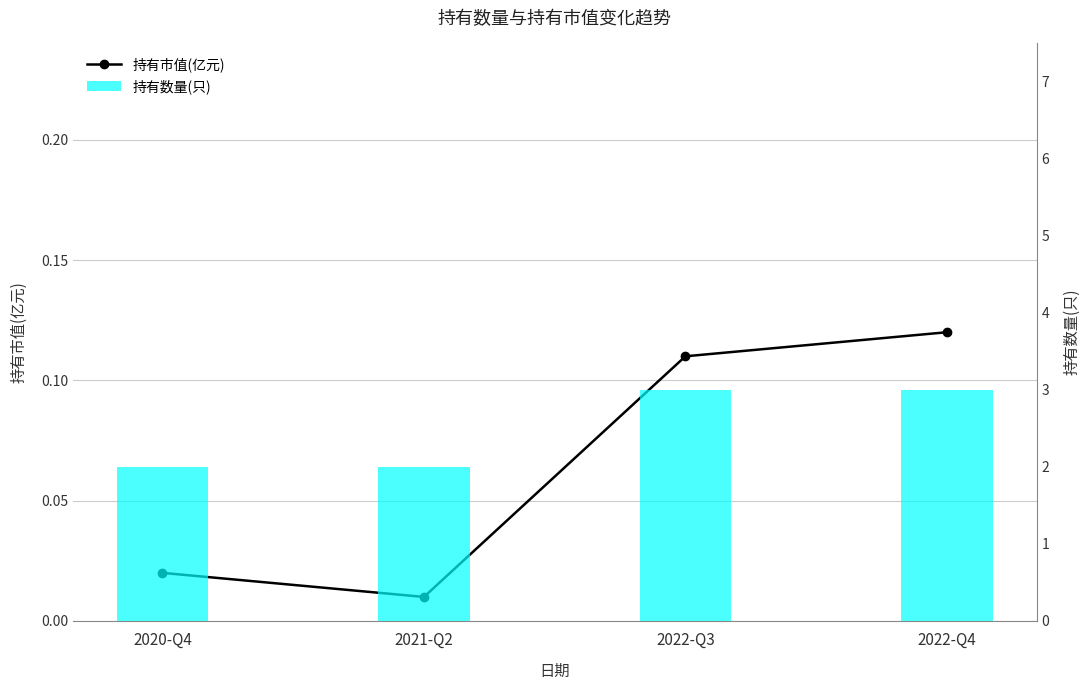

At how many categories does at least one series exceed 0?

4